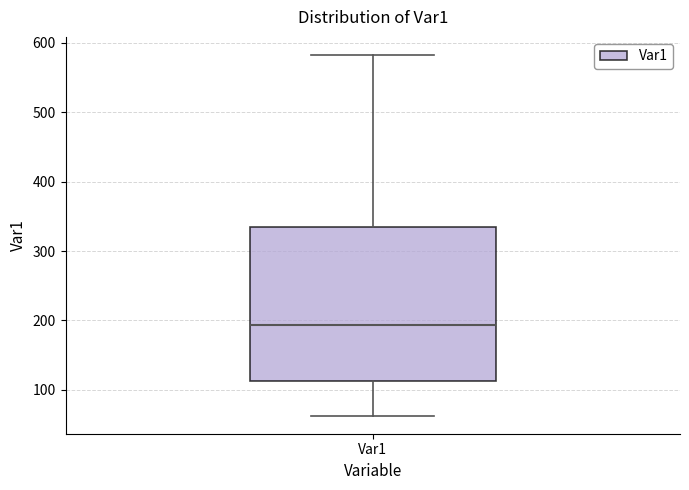

Where is the lower edge of the box for Var1 on the y-axis? The values are not printed on the chart, so give them approximately, as read against the axis.

110